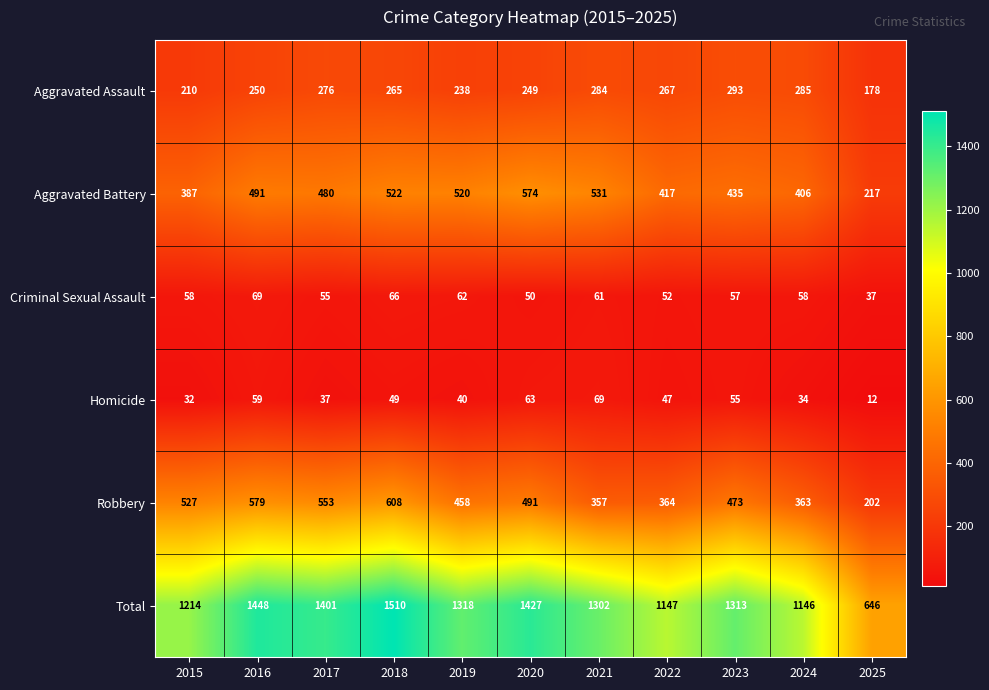

At which category is the sum across all series the highest?

2018